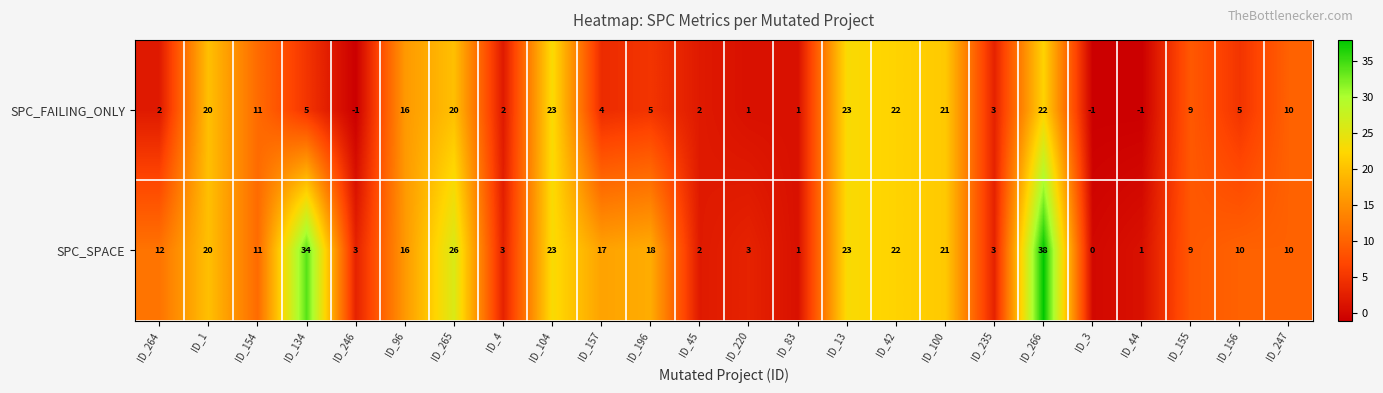

How many distinct data groups are displayed?

2